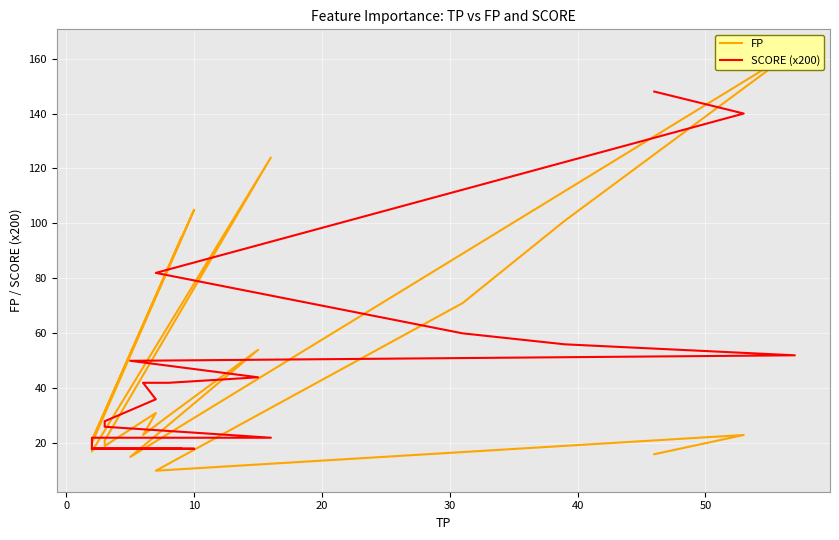

What is the difference between the maximum and minimum values in the FP series?

153.0